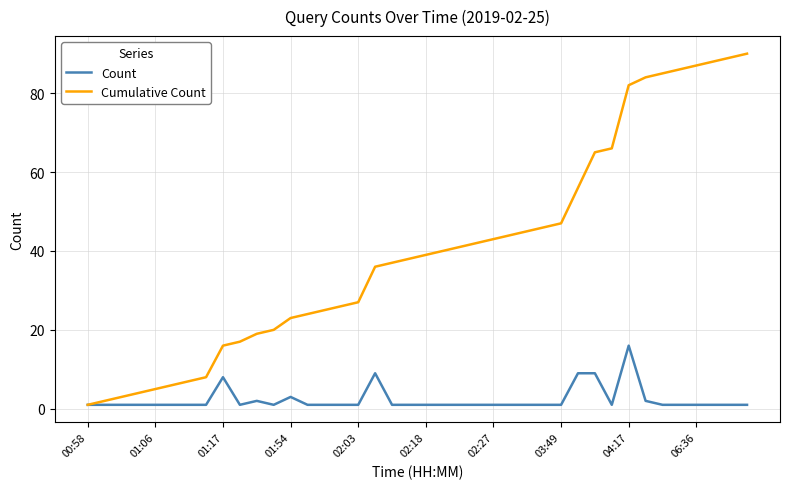

Which series has the largest total across all categories?

Cumulative Count